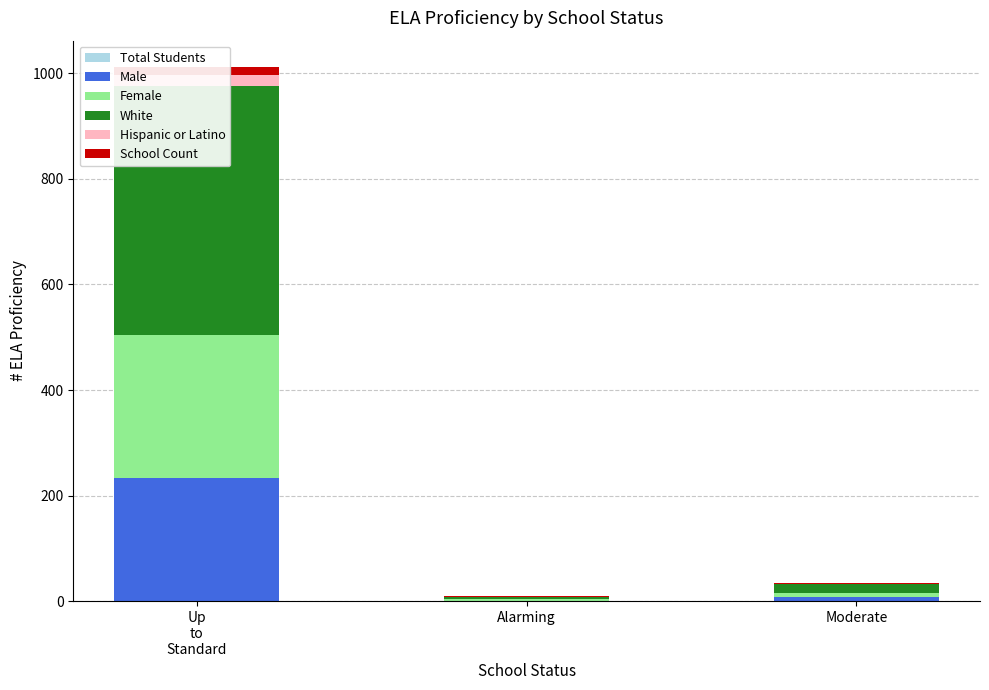

True or false: White has a value of 472 at Up
to
Standard.

True